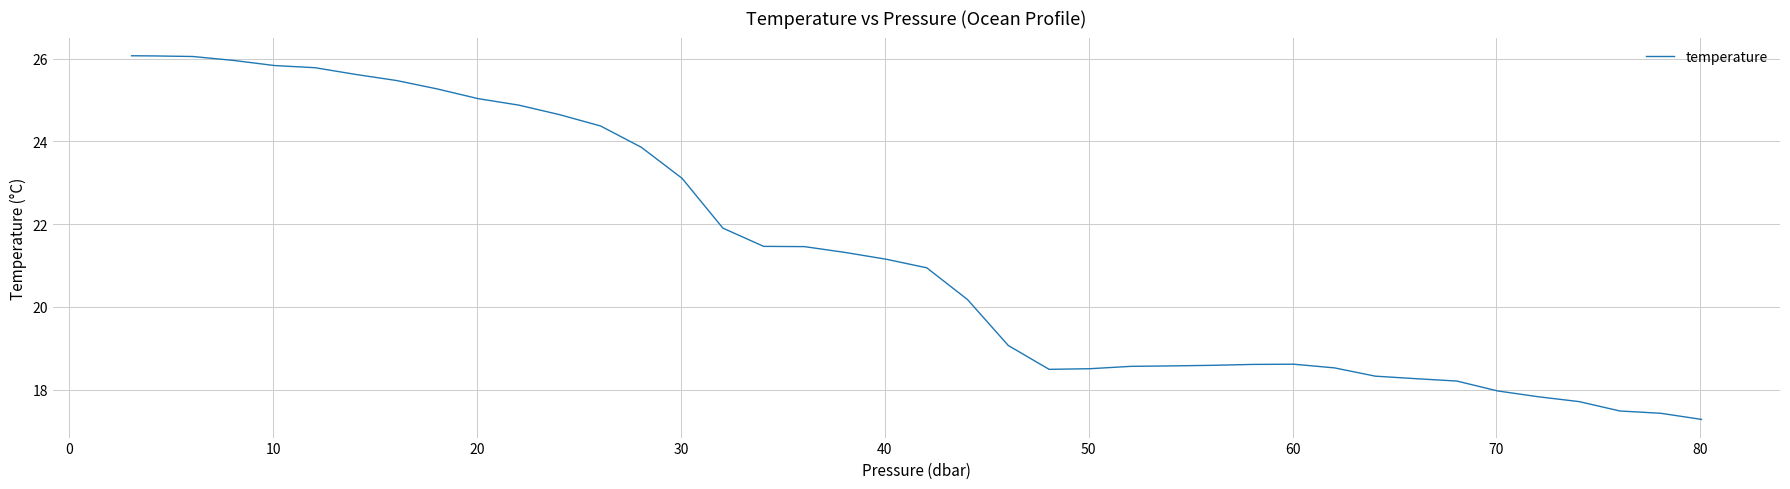

What is the greatest value displayed?

26.1